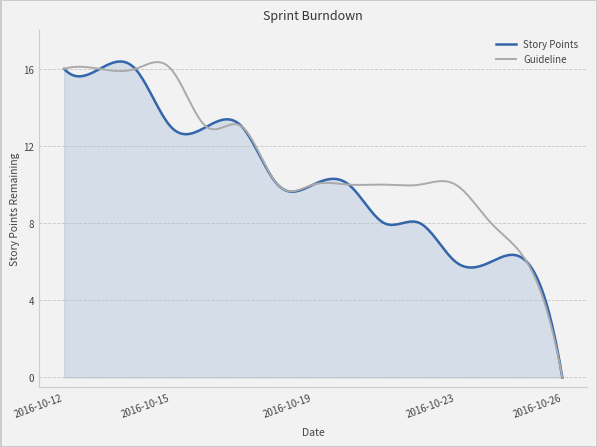

Rank the series by their average value, from highest to lowest.

Guideline, Story Points